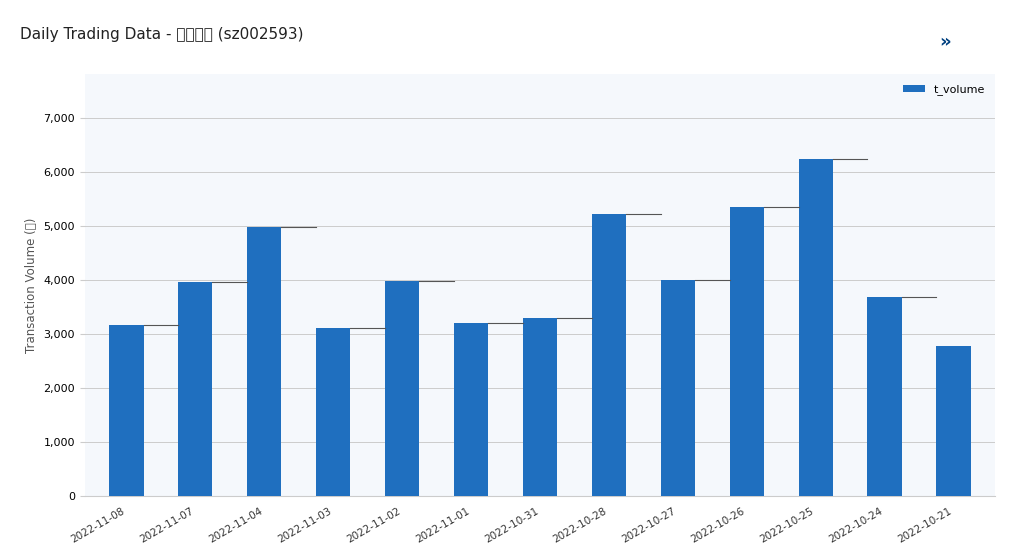

The value at 2022-10-31 is 3304. True or false?

True